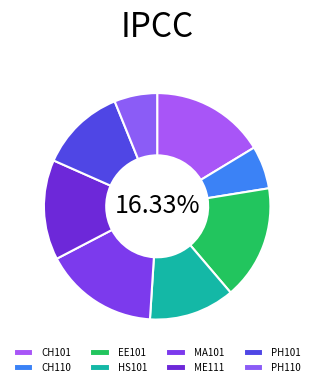

Count the number of slices in the pie.

8